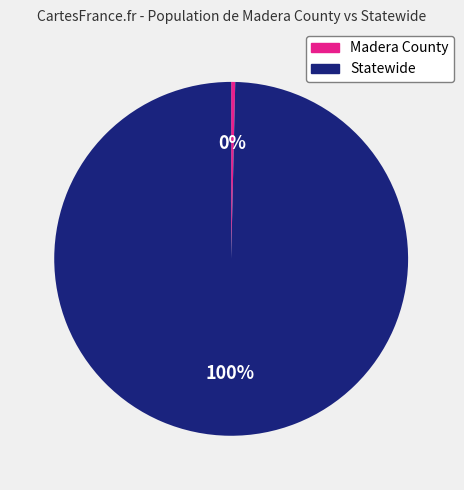

Rank the categories by value from lowest to highest.

Madera County, Statewide